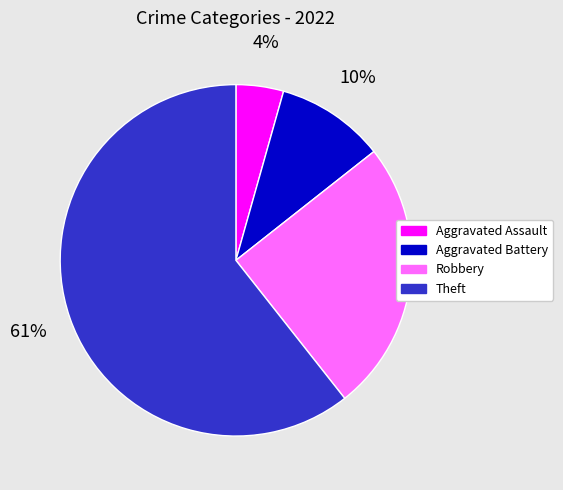

Approximately how many times larger is the value at Theft compared to Robbery?

2.4